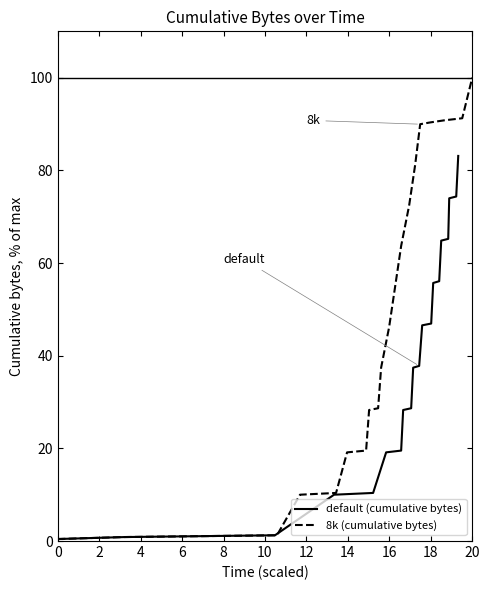

True or false: default (cumulative bytes) has more than 1 interior local peaks.

False